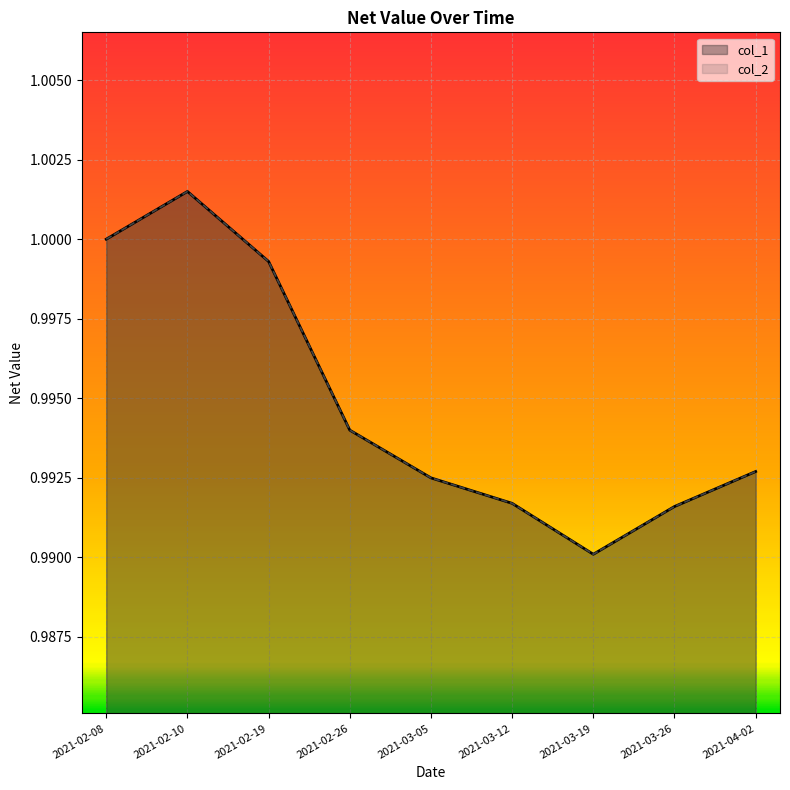

What is the greatest value displayed?

1.0